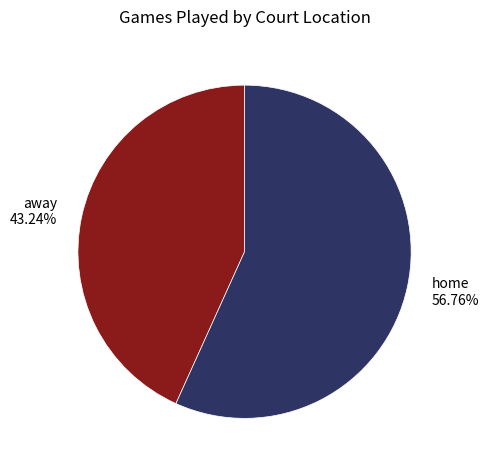

To the nearest percent, what is the combined percentage of home and away?

100%